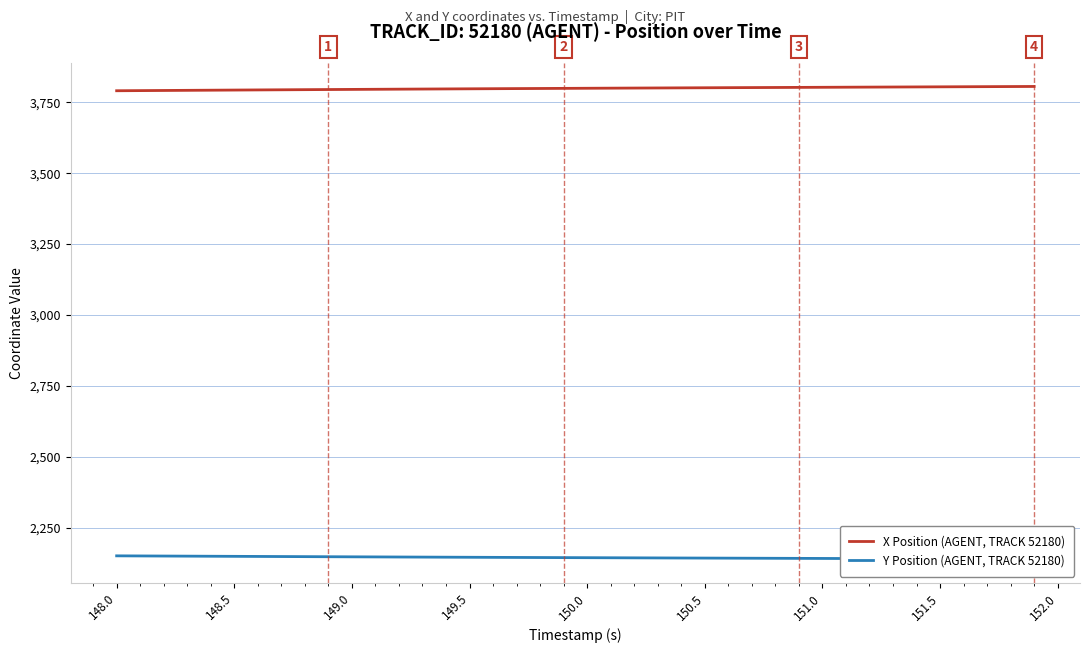

What is the maximum value for X Position (AGENT, TRACK 52180)?

3805.8